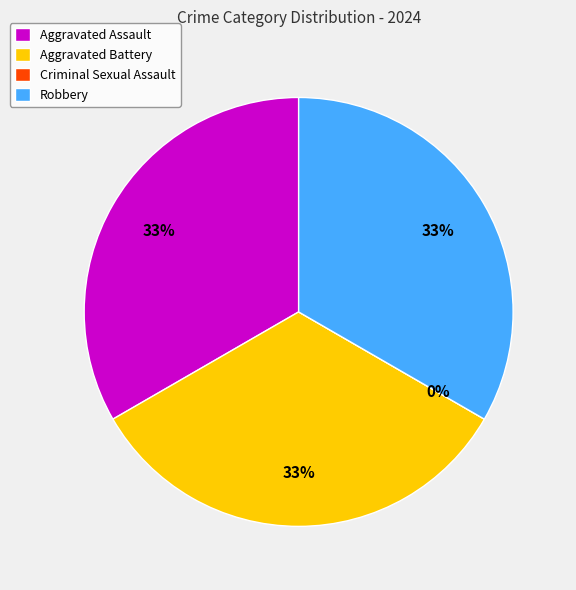

To the nearest percent, what percentage of the pie is Aggravated Assault?

33%